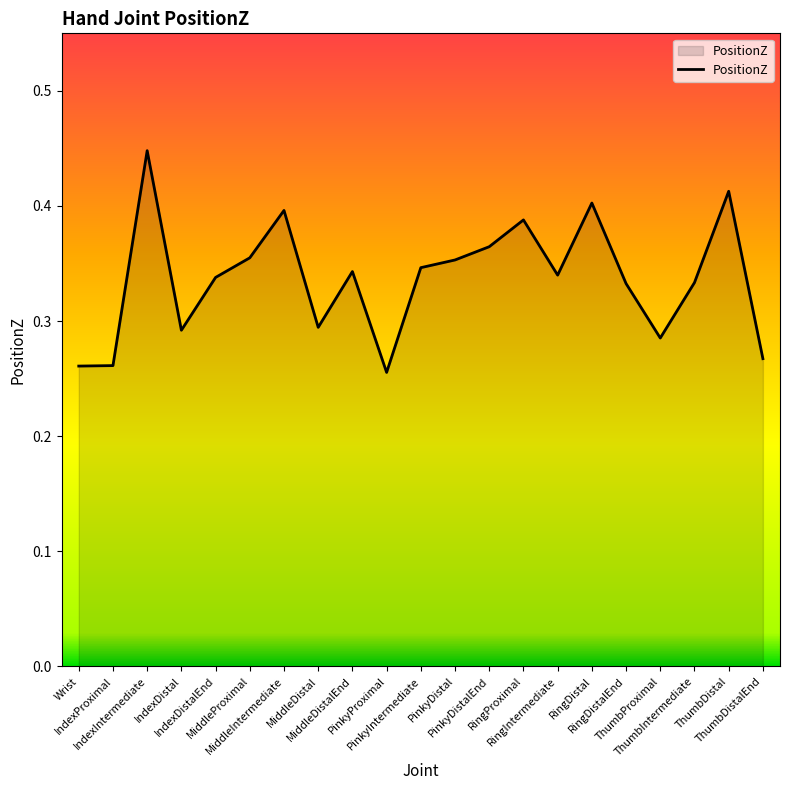

Which category has the lowest value across all series?

PinkyProximal